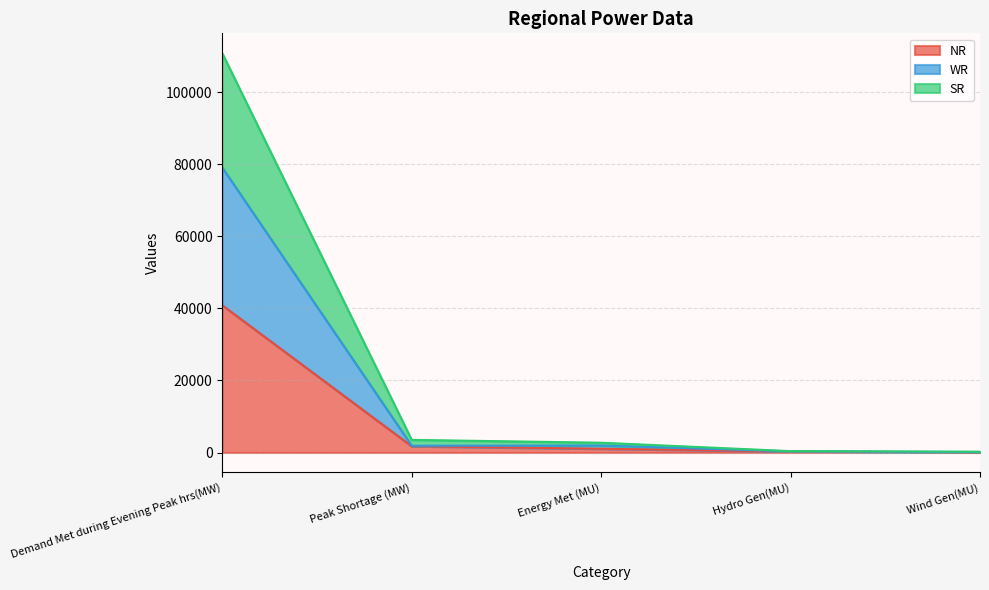

Reading left to right, extract all data points from this chart.

NR: Demand Met during Evening Peak hrs(MW)=40860	Peak Shortage (MW)=1739	Energy Met (MU)=1044	Hydro Gen(MU)=300	Wind Gen(MU)=26
WR: Demand Met during Evening Peak hrs(MW)=79076	Peak Shortage (MW)=1880	Energy Met (MU)=1945	Hydro Gen(MU)=324	Wind Gen(MU)=124
SR: Demand Met during Evening Peak hrs(MW)=110781	Peak Shortage (MW)=3505	Energy Met (MU)=2718	Hydro Gen(MU)=379	Wind Gen(MU)=231